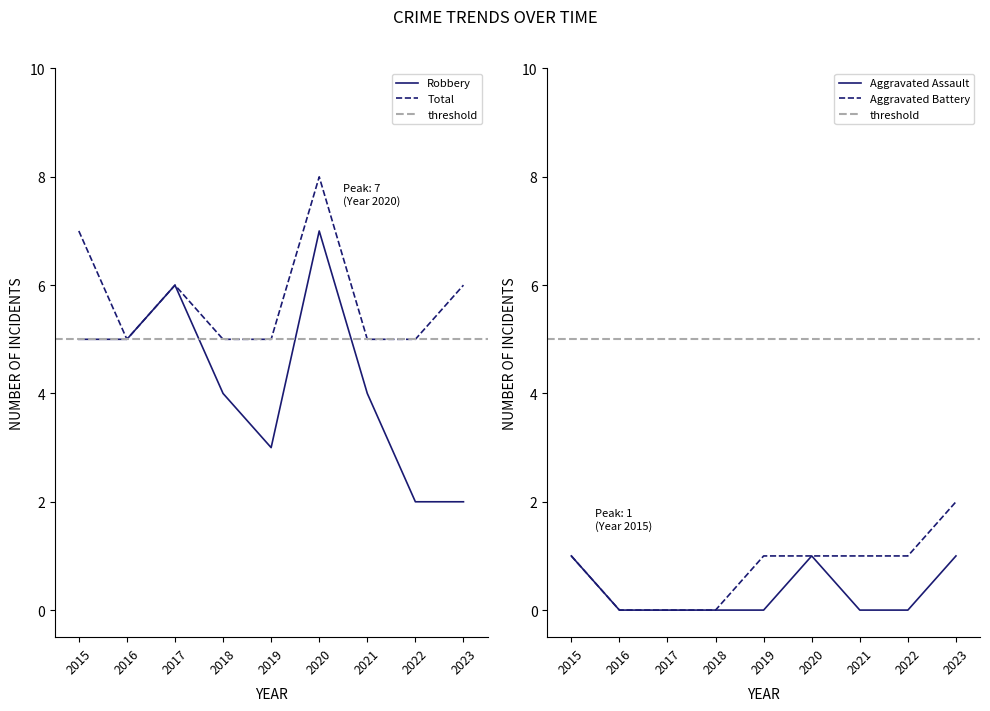

What is the value of the Robbery point at the 4th from the left?

4